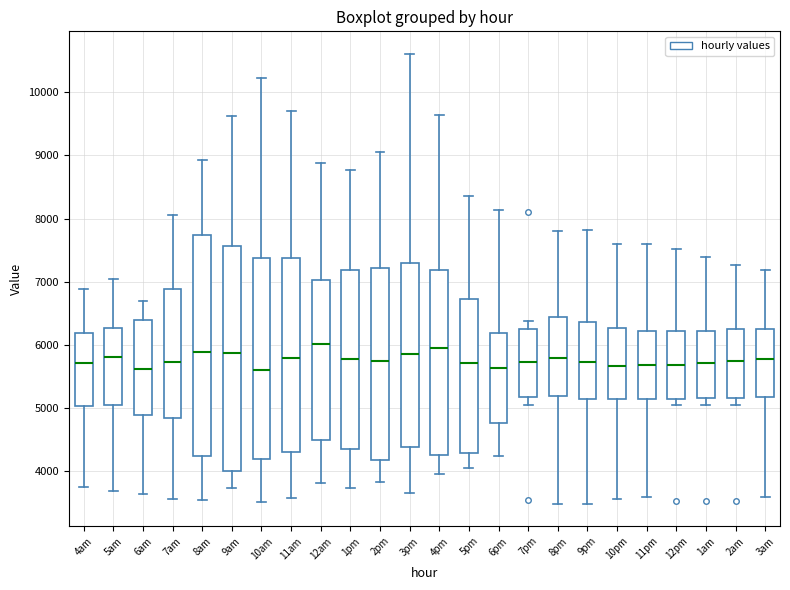

Where is the upper edge of the box for 6pm on the y-axis? The values are not printed on the chart, so give them approximately, as read against the axis.

6200